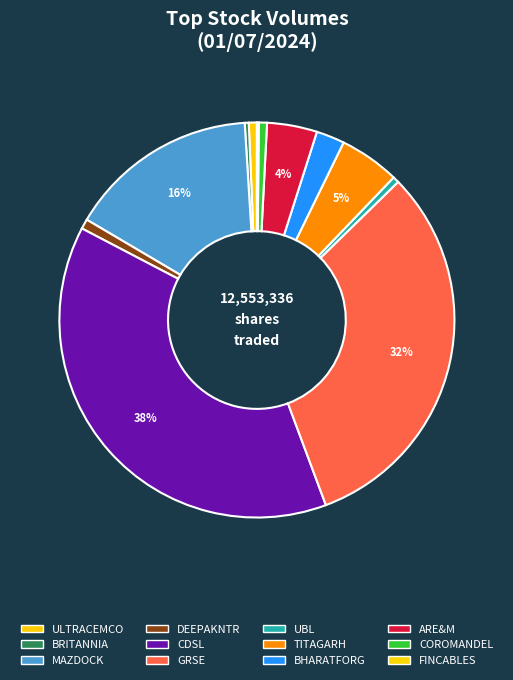

Is there a majority slice in this chart?

No